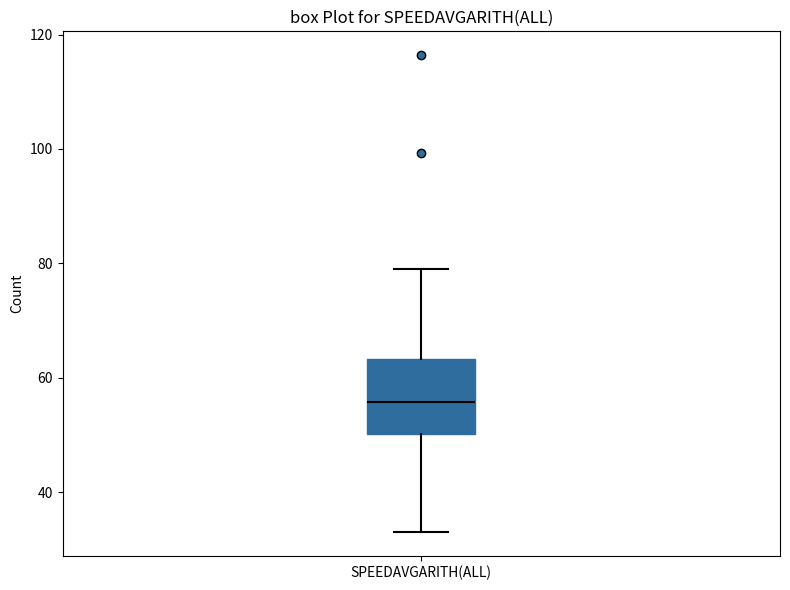

Where does the upper whisker of the box for SPEEDAVGARITH(ALL) end on the y-axis? The values are not printed on the chart, so give them approximately, as read against the axis.

78